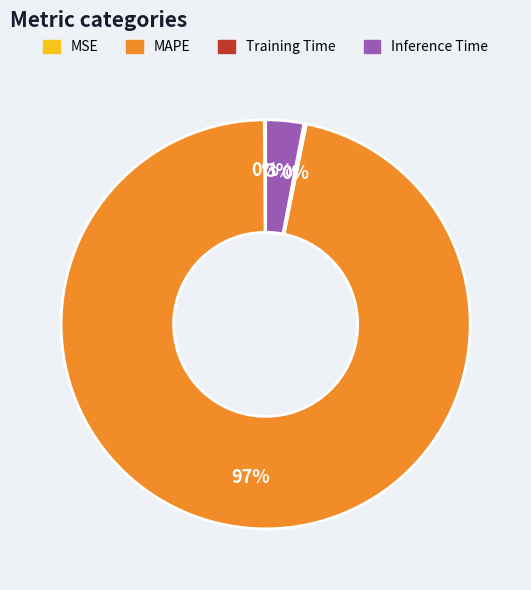

Which category has the biggest portion of the pie?

MAPE